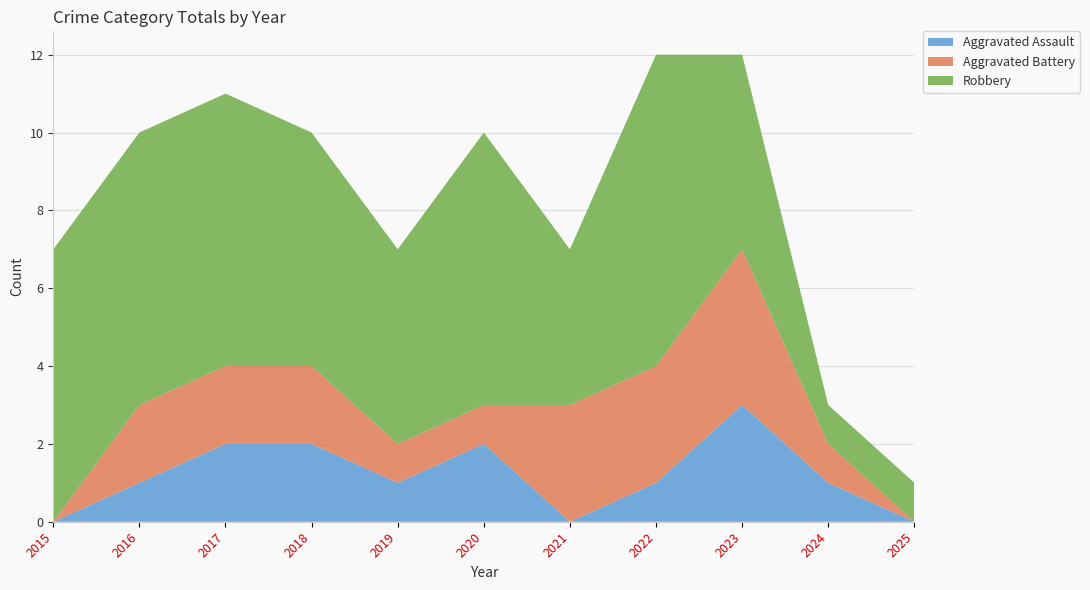

Reading right to left, what are all the values shown in this chart?

Aggravated Assault: 2025=0	2024=1	2023=3	2022=1	2021=0	2020=2	2019=1	2018=2	2017=2	2016=1	2015=0
Aggravated Battery: 2025=0	2024=1	2023=4	2022=3	2021=3	2020=1	2019=1	2018=2	2017=2	2016=2	2015=0
Robbery: 2025=1	2024=1	2023=5	2022=8	2021=4	2020=7	2019=5	2018=6	2017=7	2016=7	2015=7